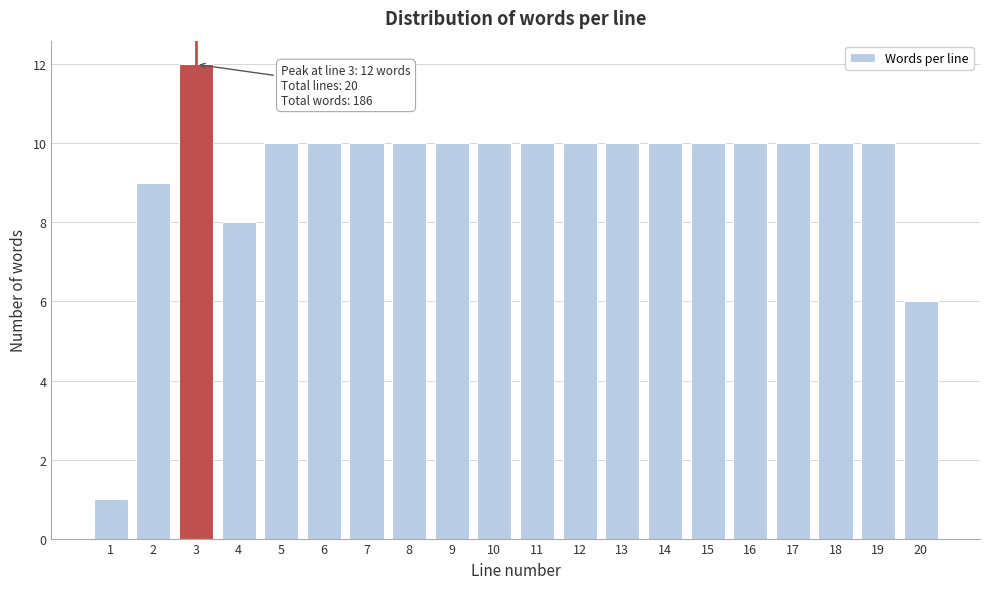

Reading left to right, list all the values displayed in this chart.

1	9	12	8	10	10	10	10	10	10	10	10	10	10	10	10	10	10	10	6